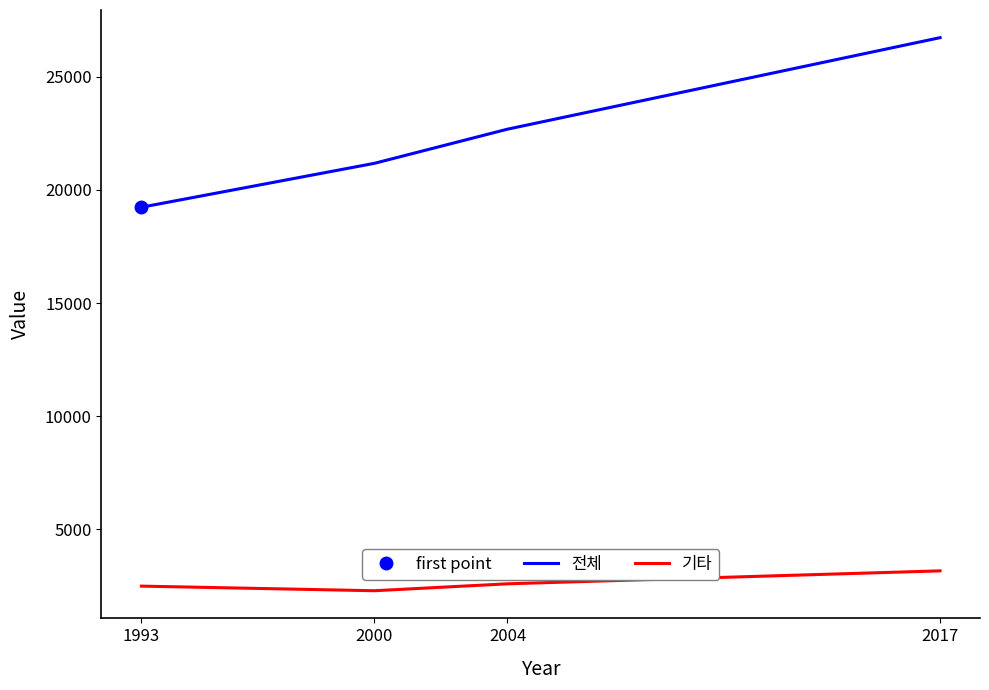

What is the sum of the 기타 values at 2017 and 2004?

5770